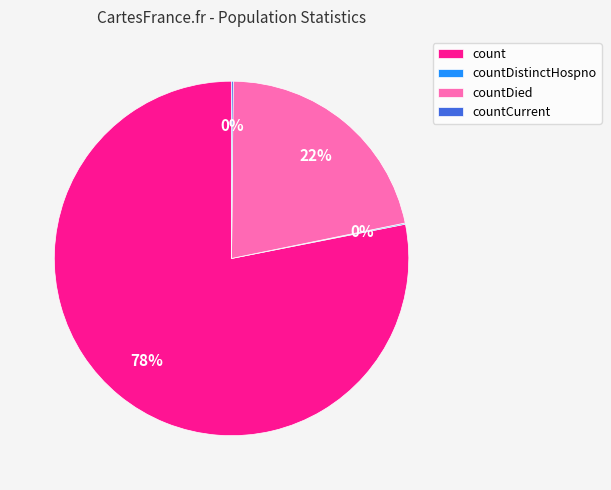

Which category accounts for the majority?

count